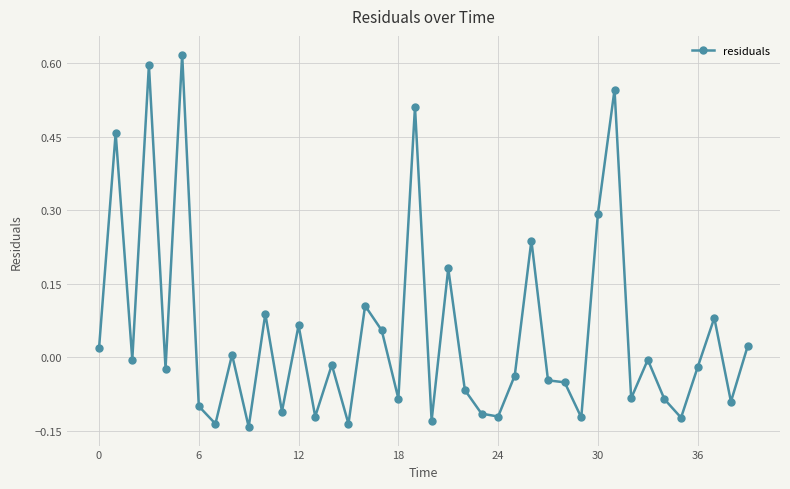

What is the sum of all values?

1.9